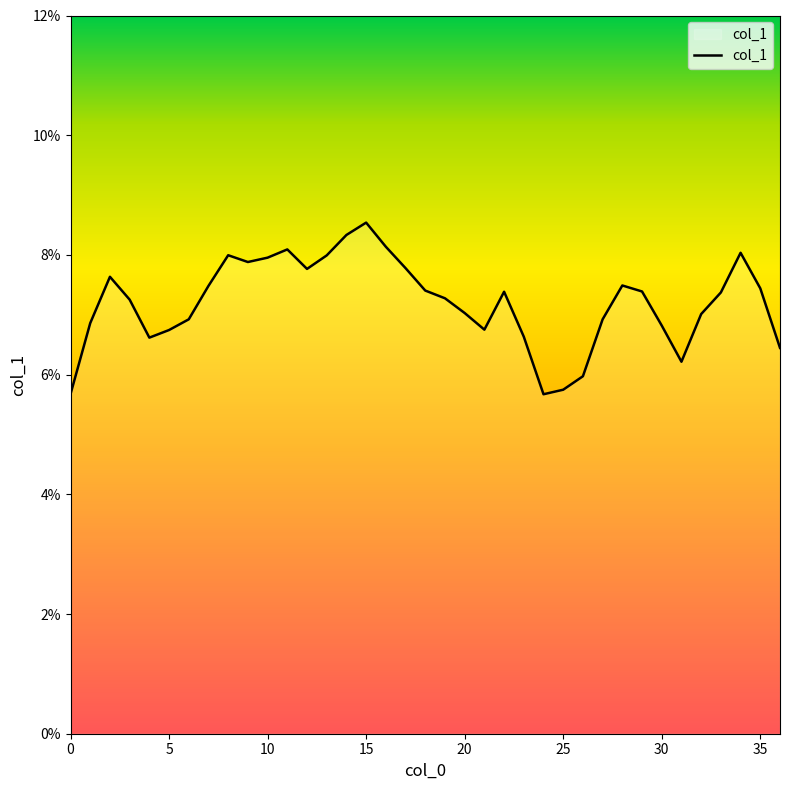

Is this an area chart (filled region under the line)?

Yes